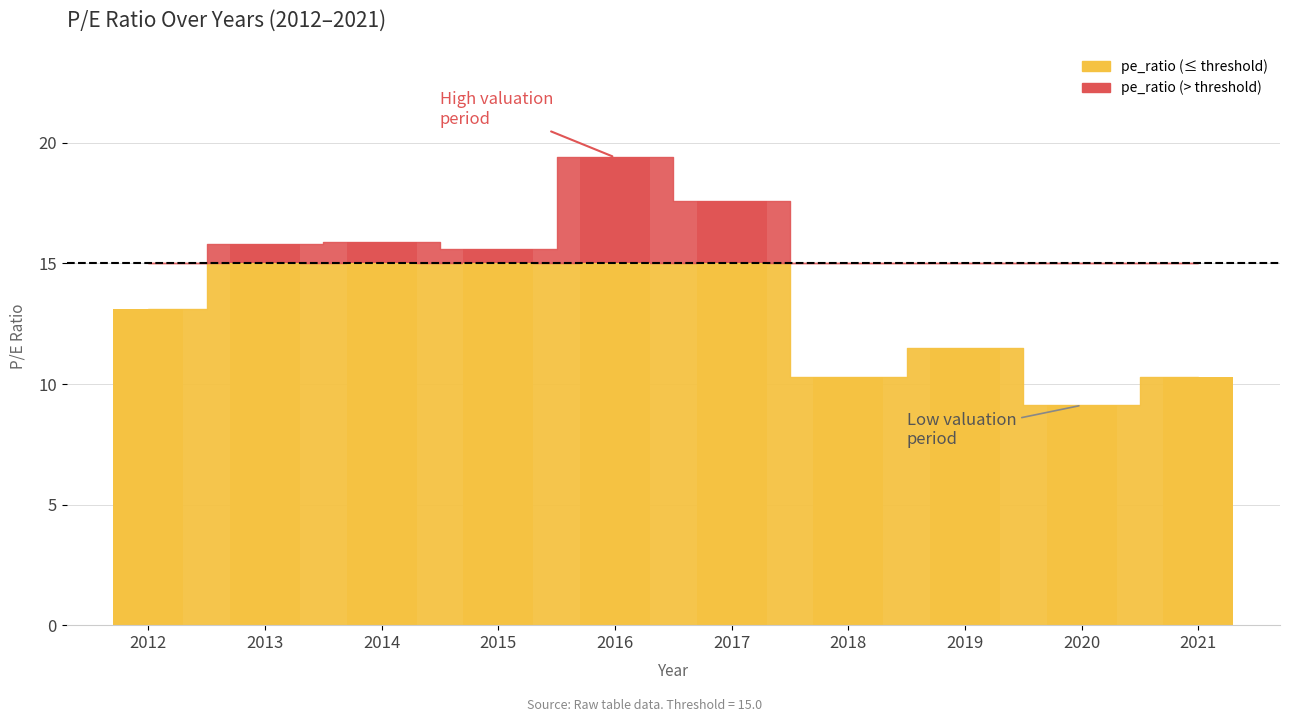

Between 2018 and 2014, which is larger?

2014